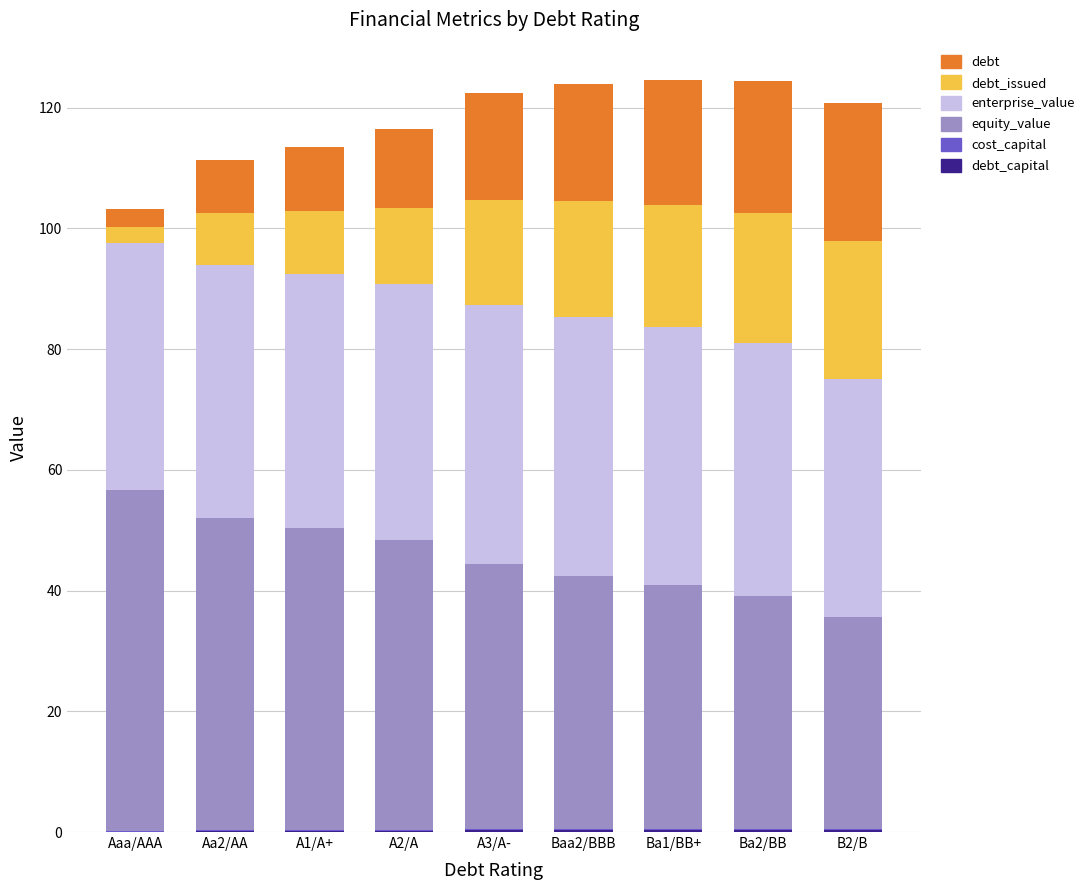

How many distinct data groups are displayed?

6